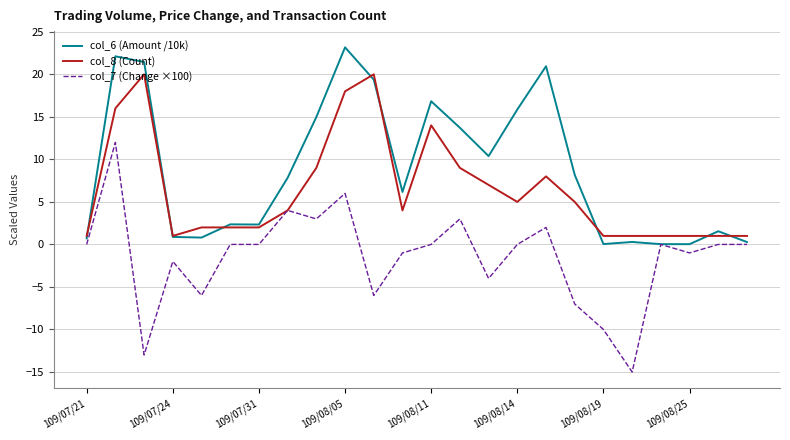

What is the greatest value displayed?

23.2